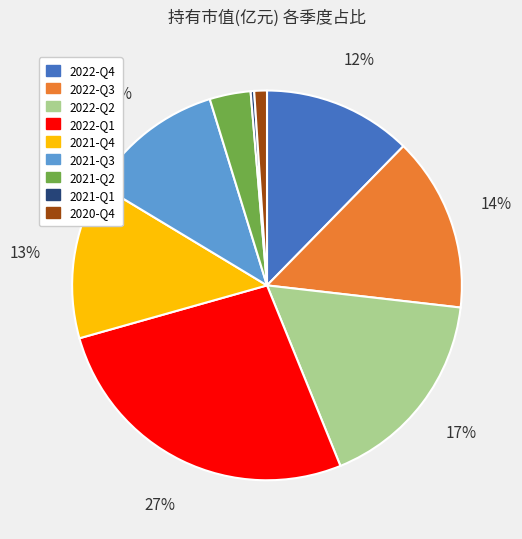

The 2021-Q1 slice represents 0% of the pie. True or false?

True